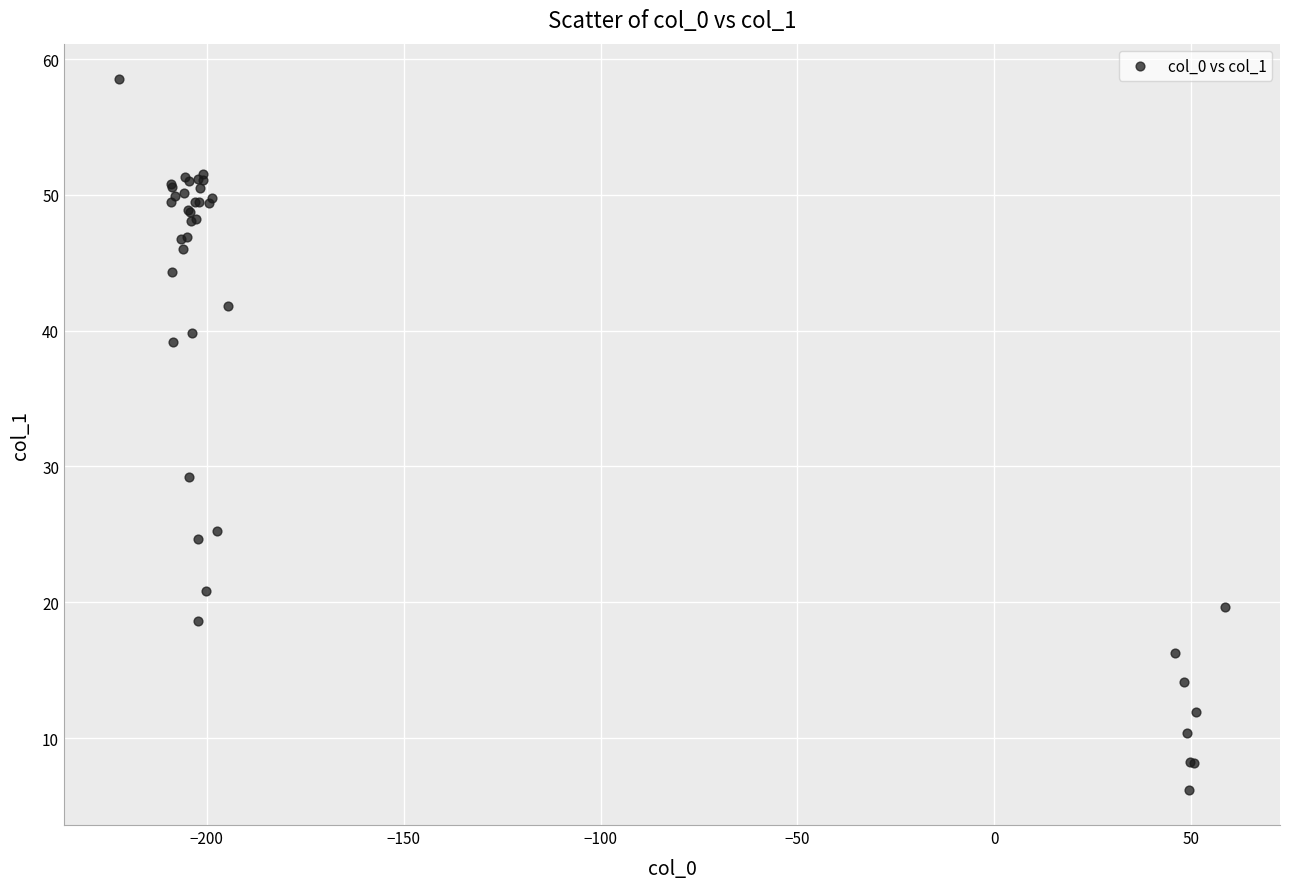

What Y value in the scatter plot is closest to 32?

29.2